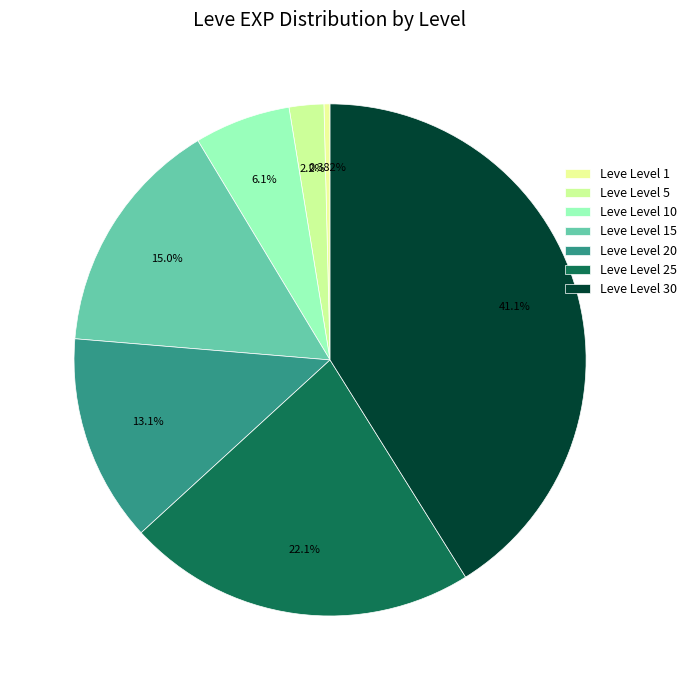

Is it true that Leve Level 15 is 9% of the pie?

False